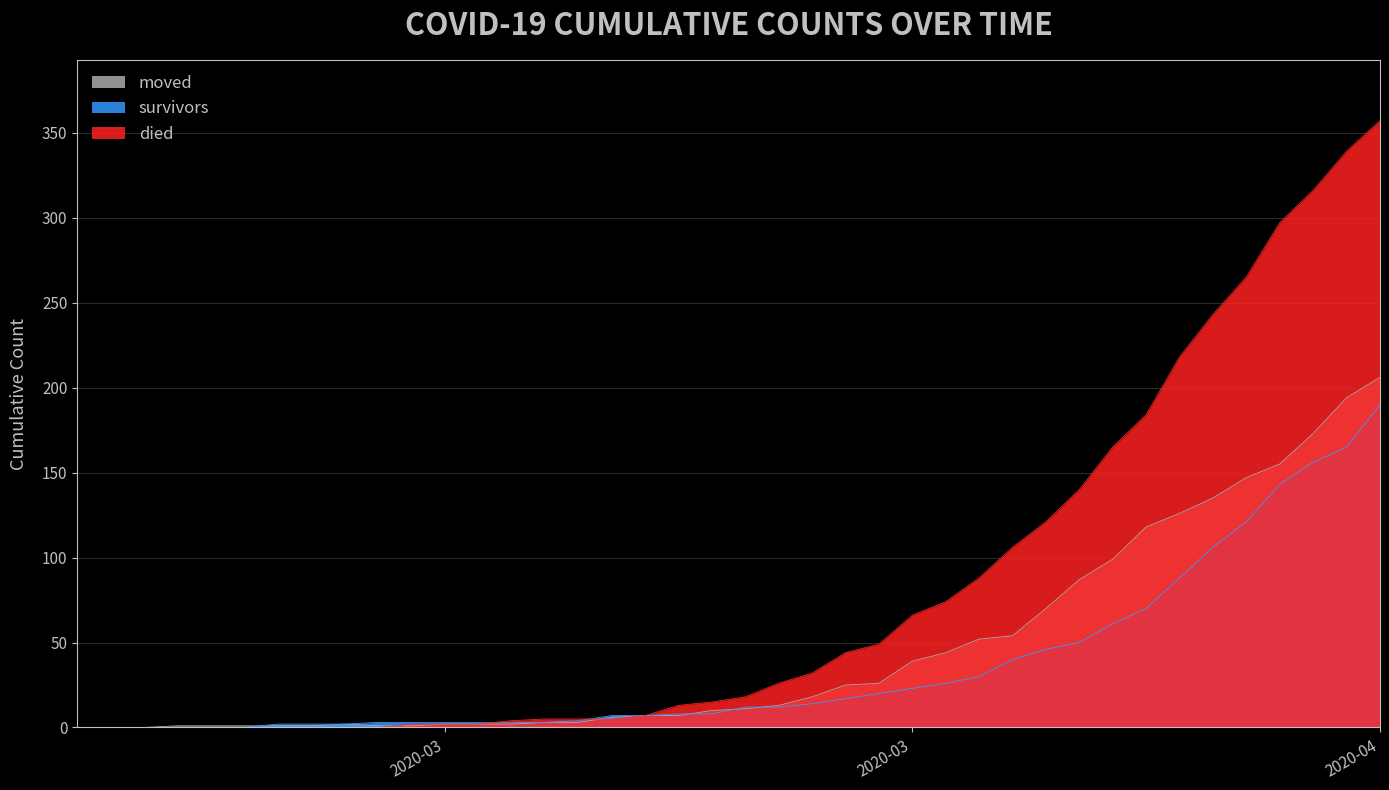

True or false: moved has more than 2 interior local peaks.

False